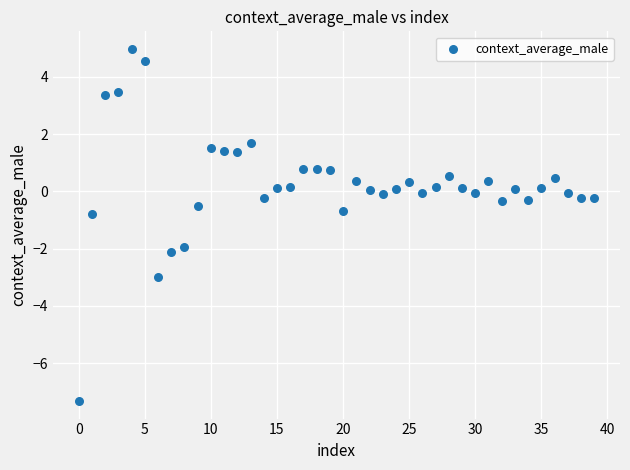

What is the range of Y values (max minus min)?

12.3